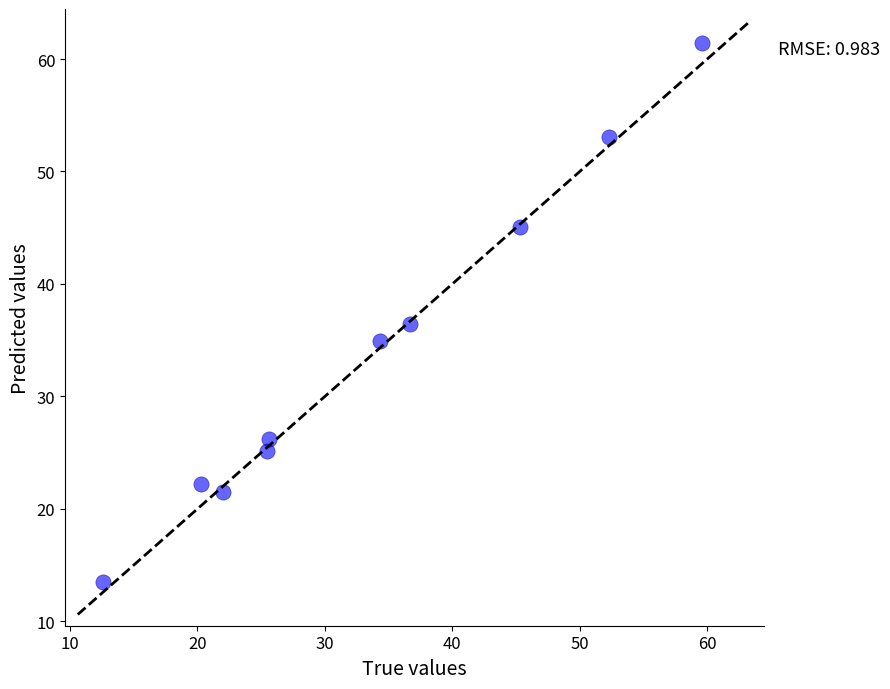

What Y value in the scatter plot is closest to 37?

36.4